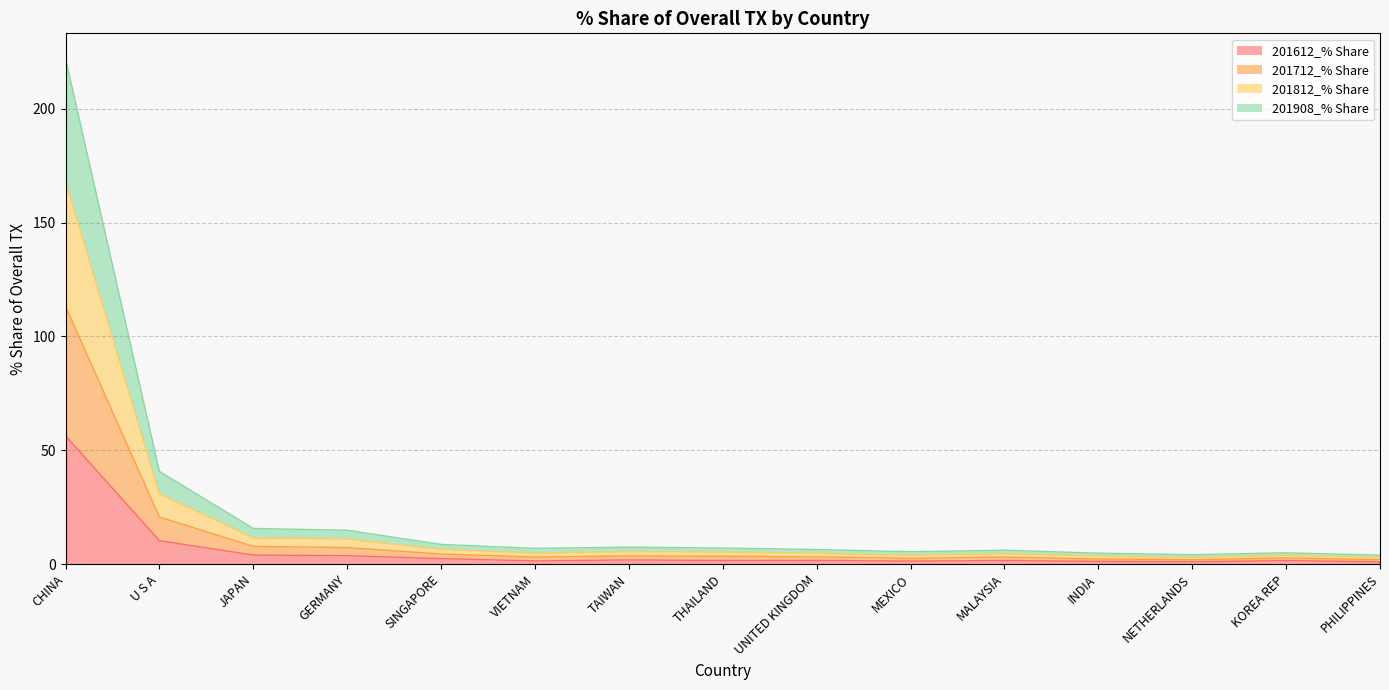

True or false: 201812_% Share and 201712_% Share intersect in this chart.

False